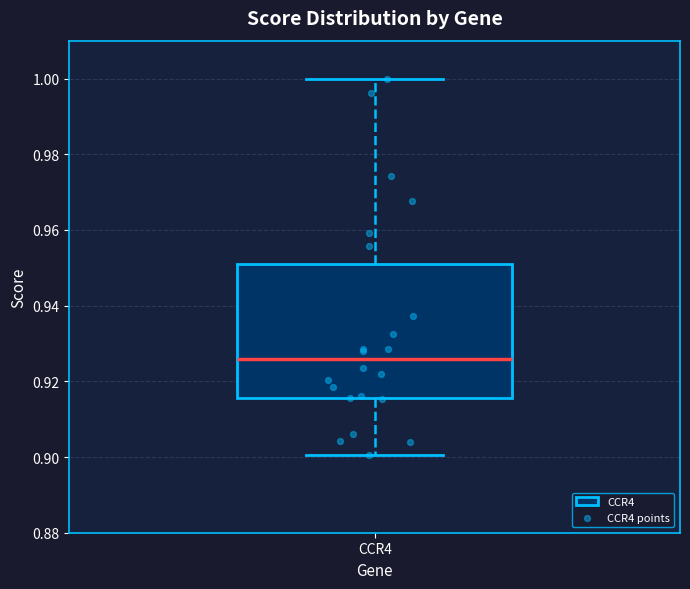

Where is the upper edge of the box for CCR4 on the y-axis? The values are not printed on the chart, so give them approximately, as read against the axis.

0.952